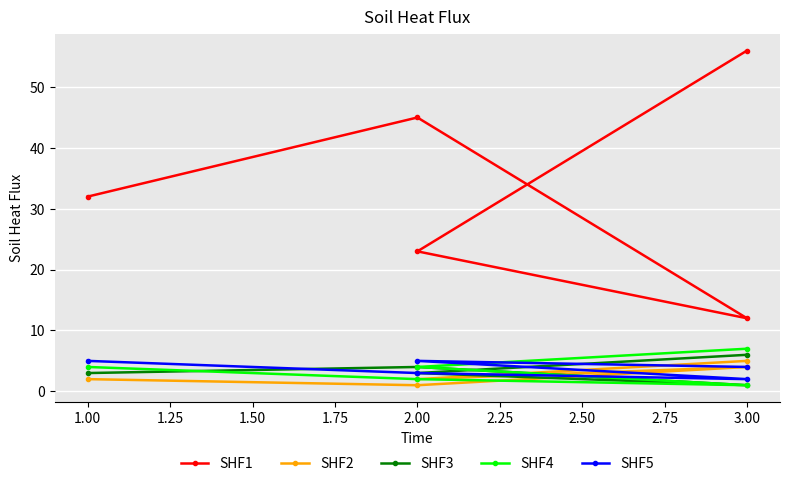

Which series has the largest range (max minus min)?

SHF1